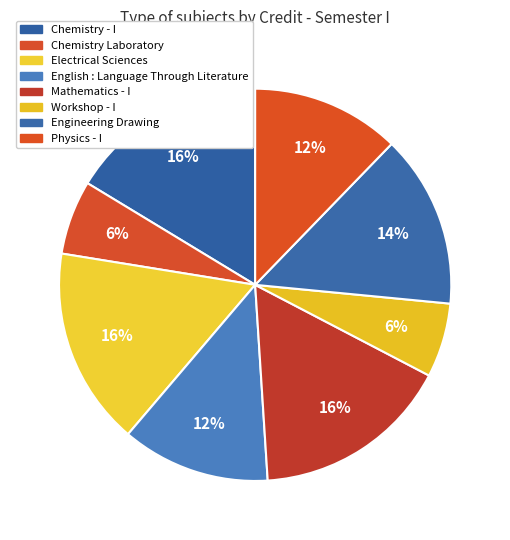

What percentage is the English : Language Through Literature slice, to the nearest percent?

12%